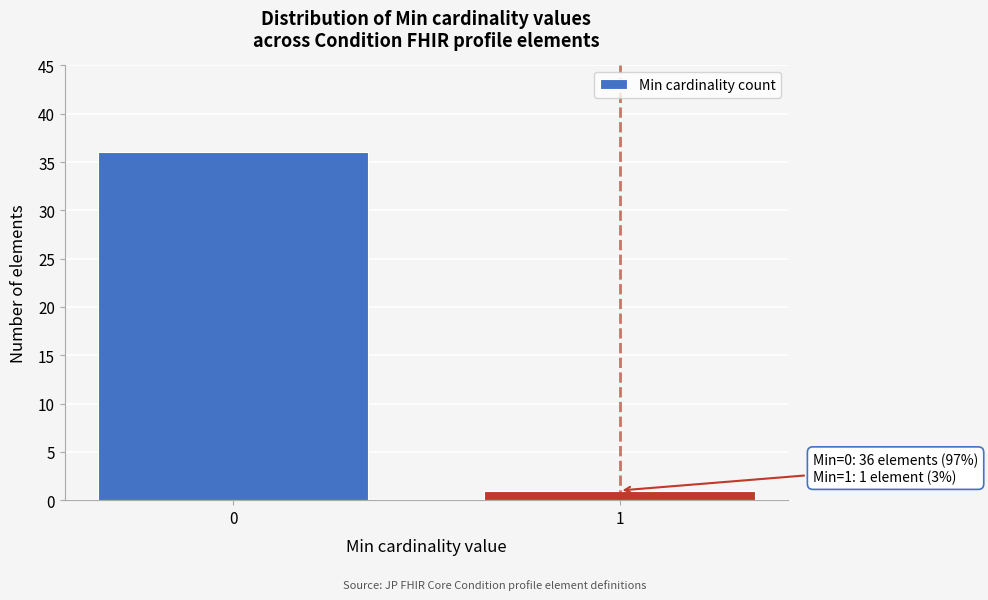

Reading left to right, list all the values displayed in this chart.

0=36	1=1